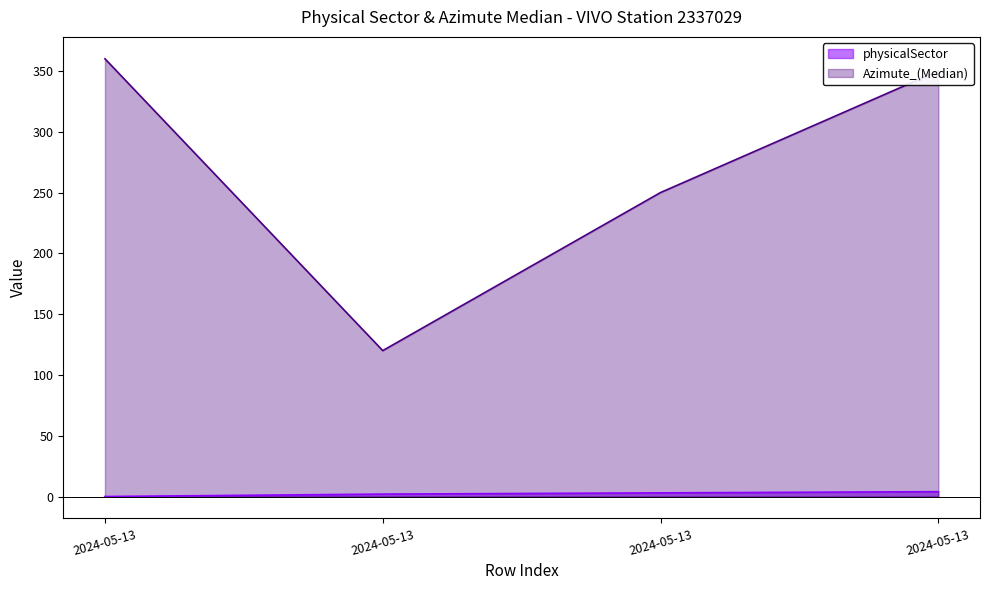

True or false: Azimute_(Median) has a value of 350 at 2024-05-13.

True